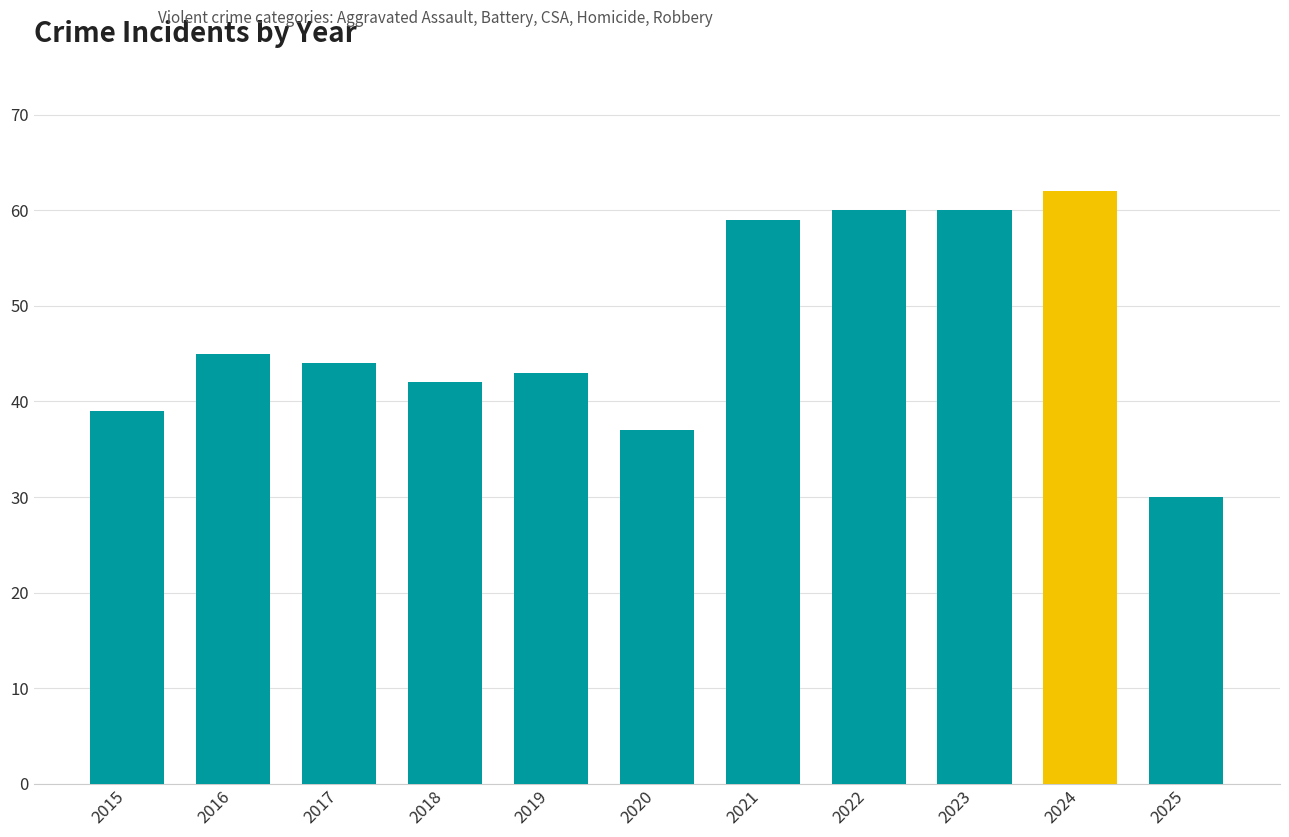

The value at 2018 is 69. True or false?

False